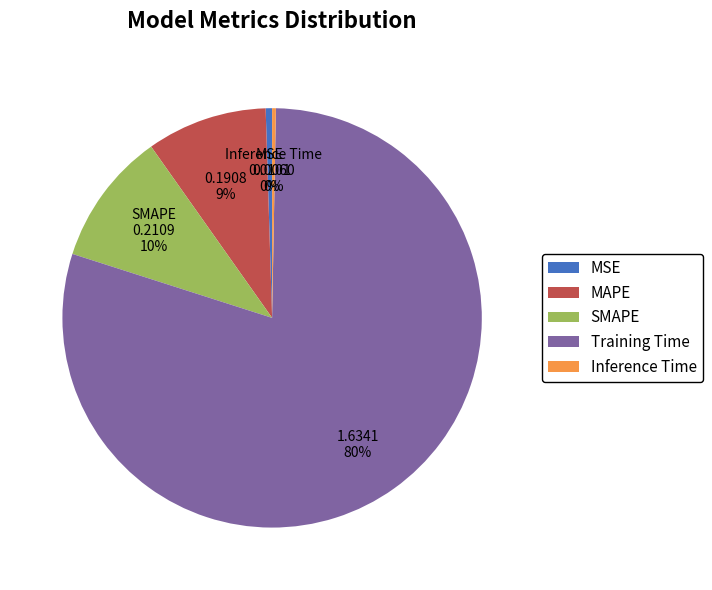

To the nearest percent, what is the average slice percentage?

20%